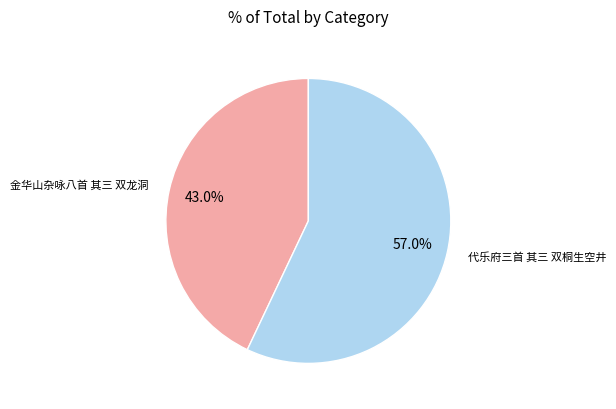

Does any single category account for the majority?

Yes